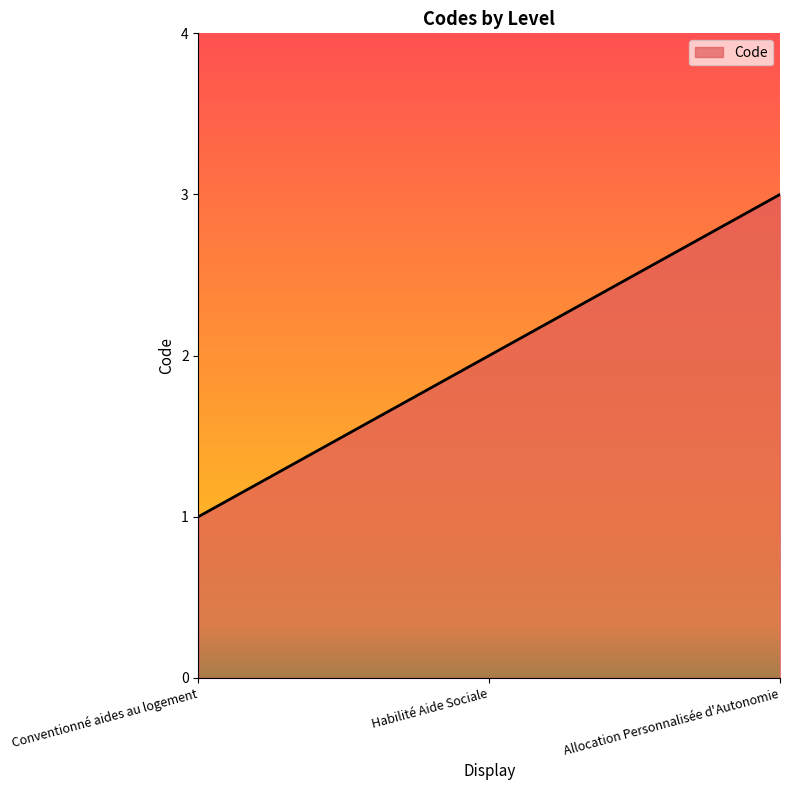

What is the maximum value shown in the chart?

3